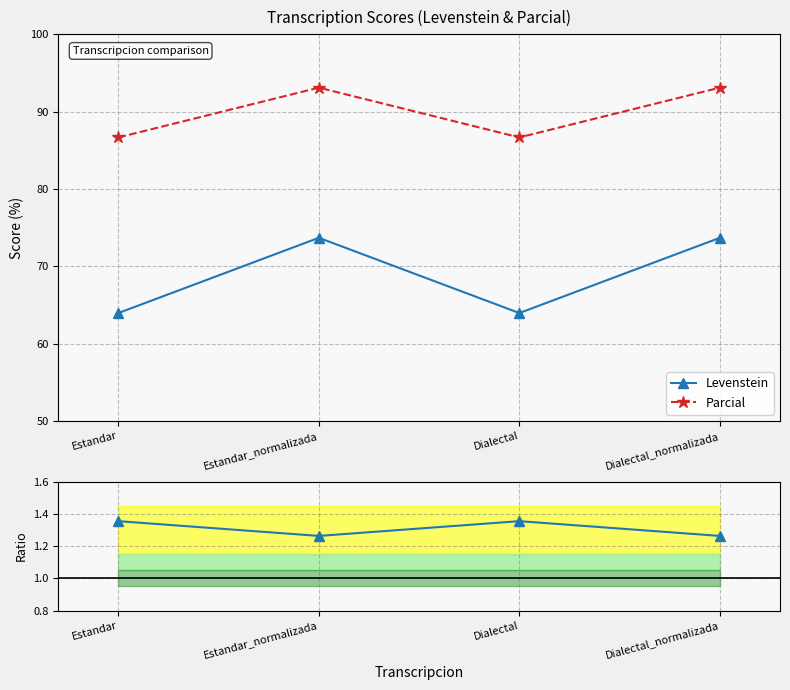

What is the label of the 2nd point from the left?

Estandar_normalizada